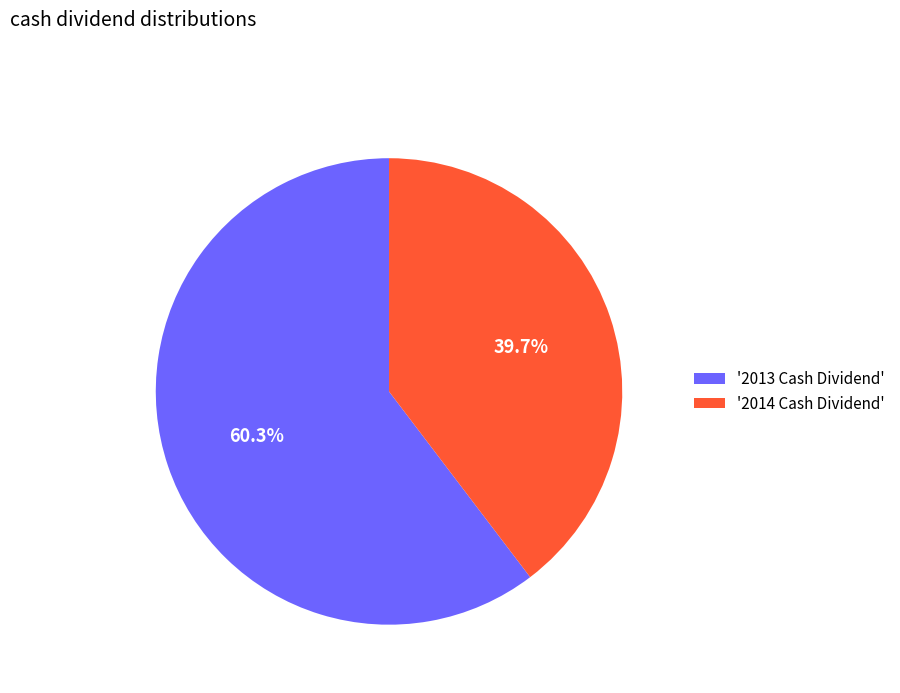

To the nearest percent, what is the difference between the largest and smallest slice percentages?

21%